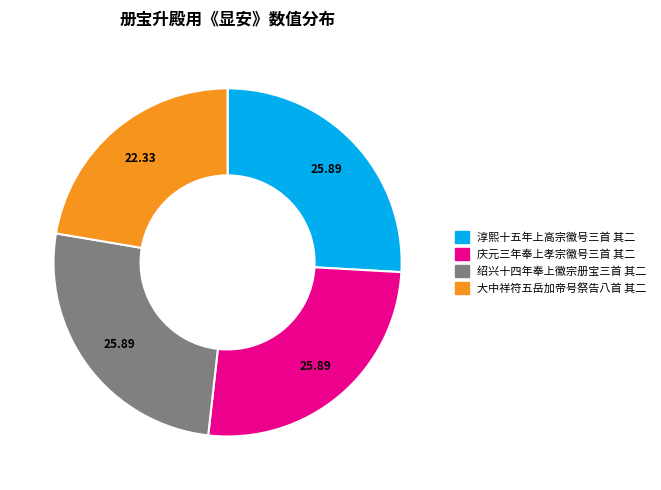

Do 绍兴十四年奉上徽宗册宝三首 其二 and 大中祥符五岳加帝号祭告八首 其二 together represent more than half of the pie?

No